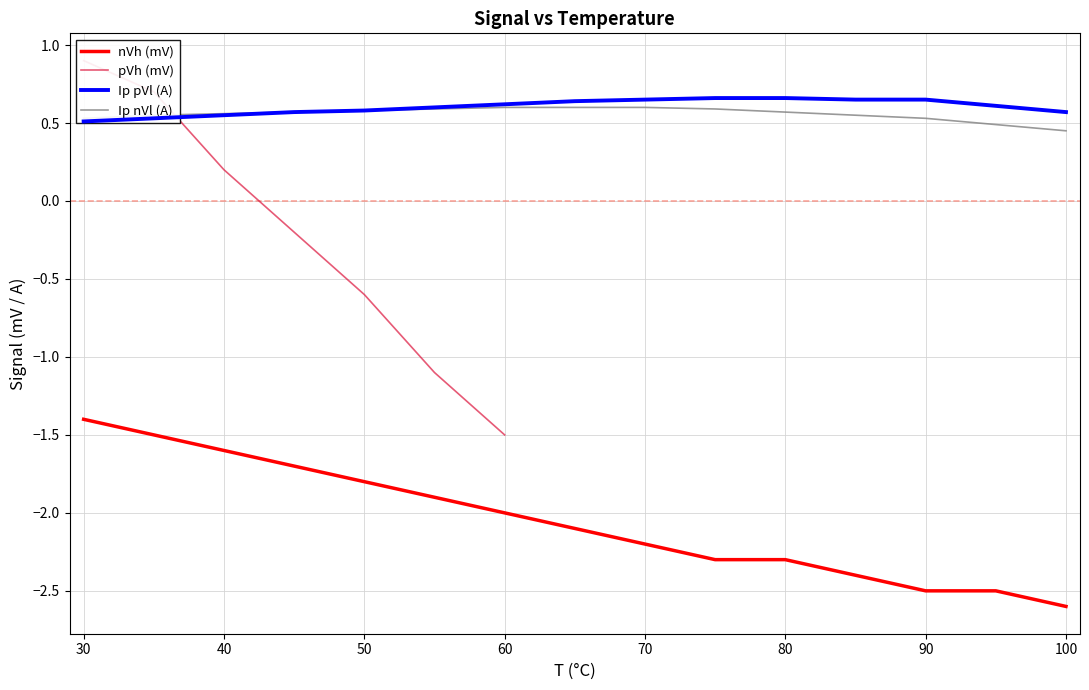

What is the difference between the second highest and second lowest values in the Ip nVl (A) series?

0.1